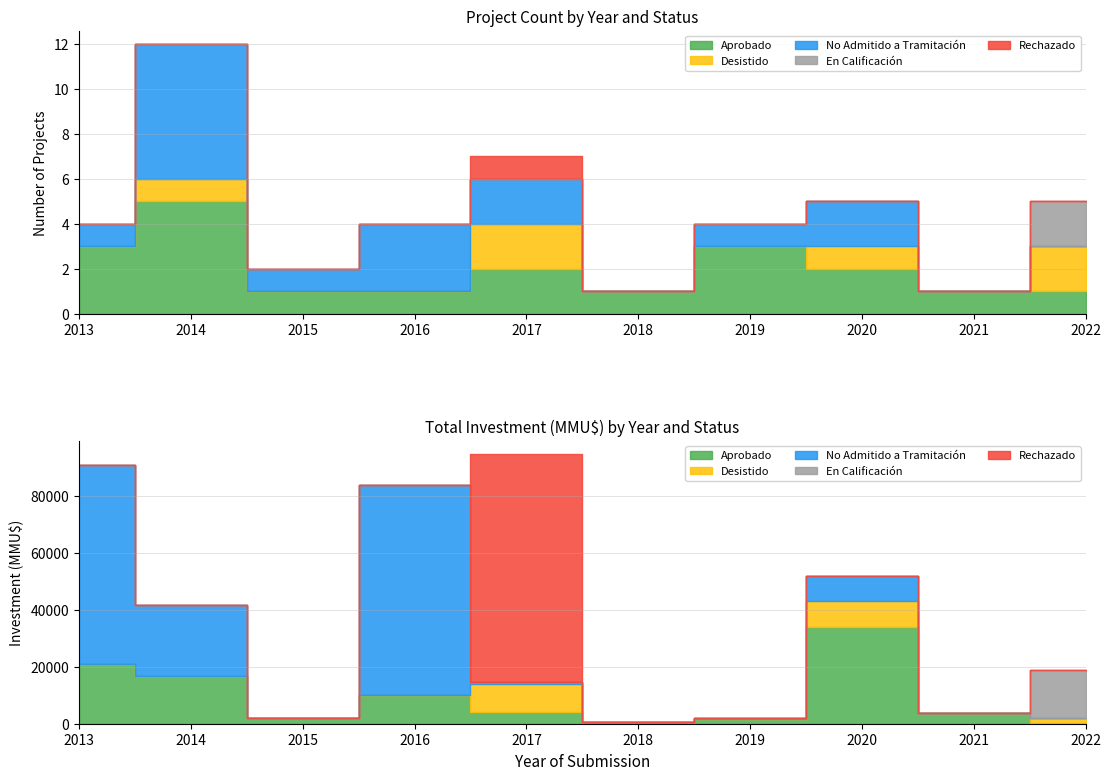

What is the difference between the maximum and second lowest values in the Rechazado series?

1